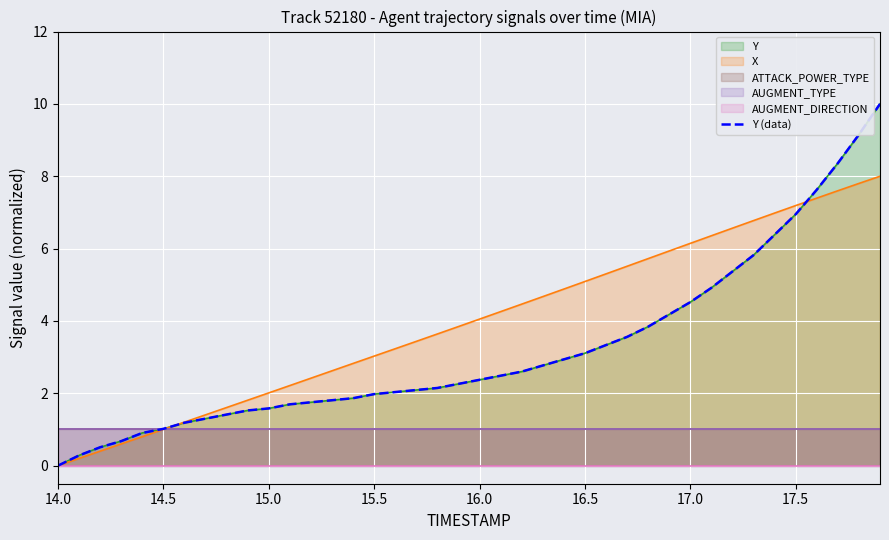

What is the average value of the X series?

4.0